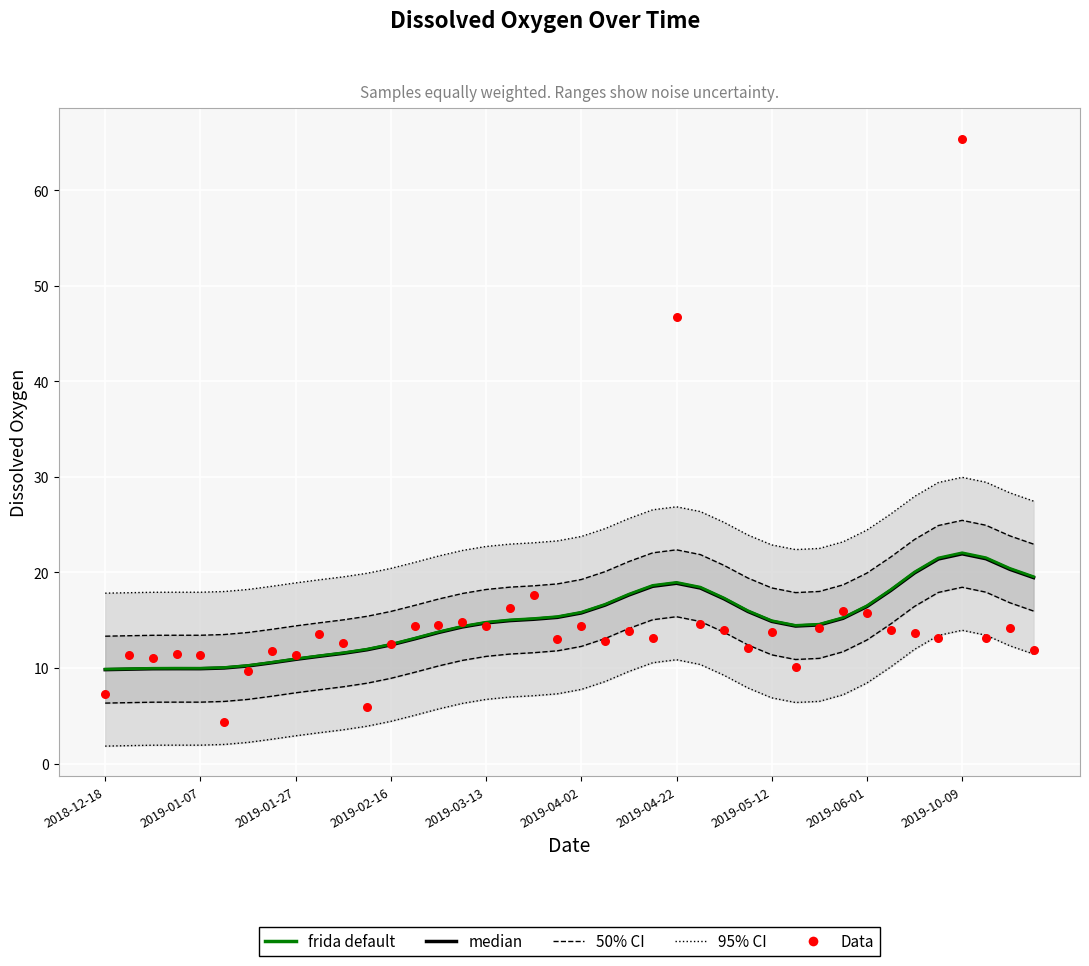

Which series has the largest Y range (max minus min)?

Data